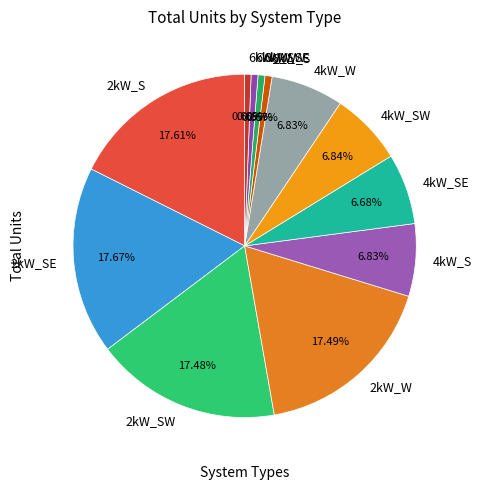

How many slices are in this pie chart?

12